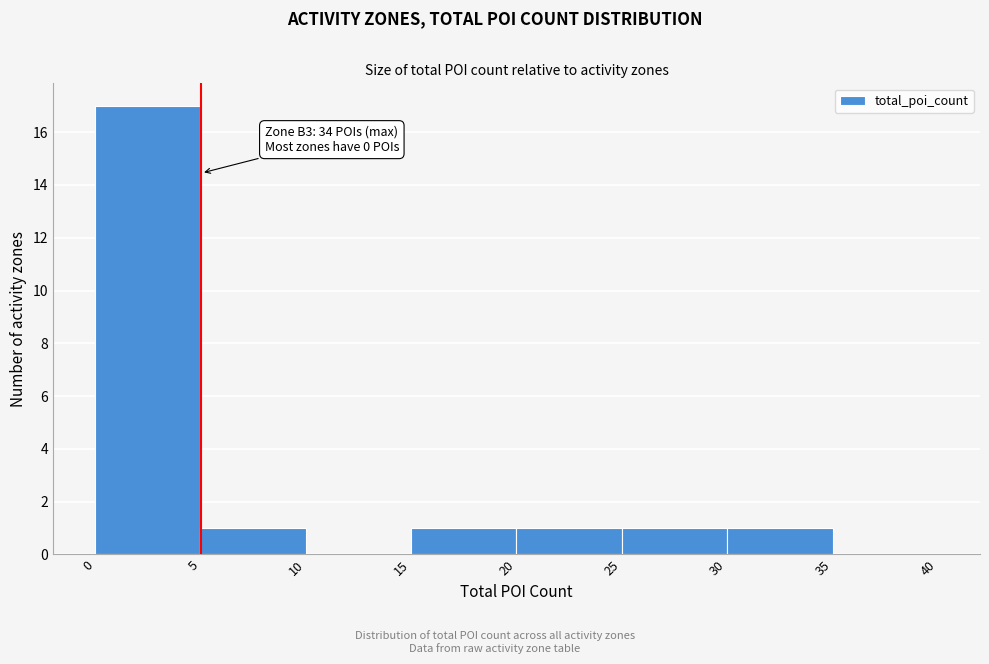

Over which range of the x-axis is the bar tallest?

0 to 5